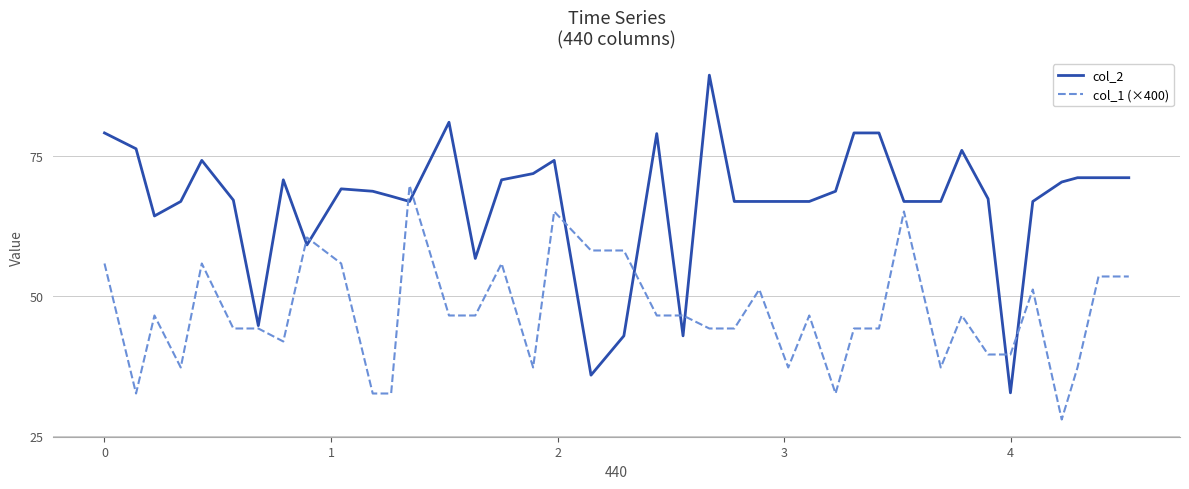

List the series in order of their overall mean, lowest first.

col_1 (×400), col_2